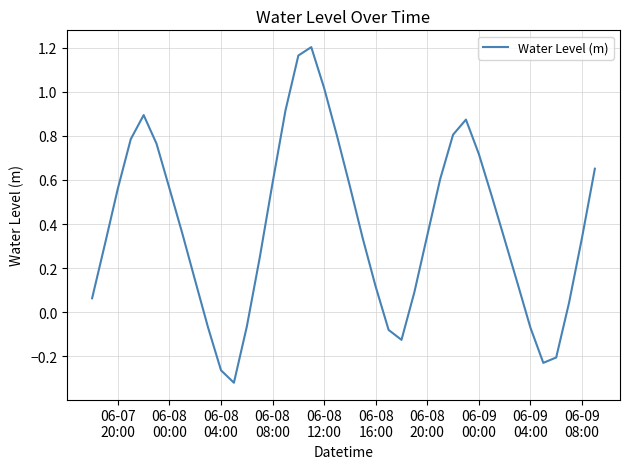

What is the difference between the maximum and minimum values?

1.5